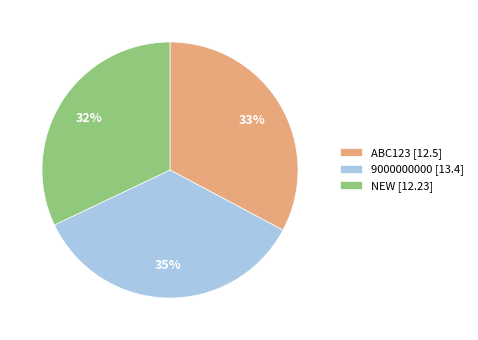

Combined, do ABC123 [12.5] and 9000000000 [13.4] account for over 50%?

Yes